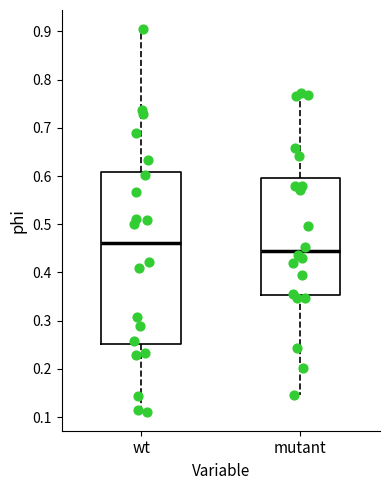

Which box is the tallest, from its lower edge to its upper edge?

wt